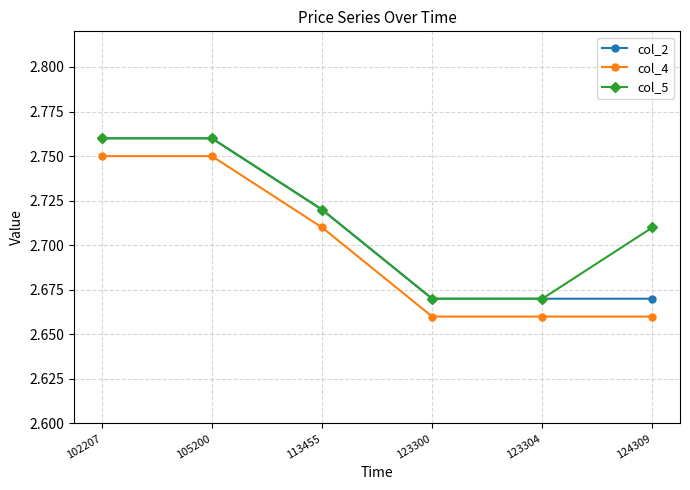

Count the col_5 values in the range 2 to 3.

6